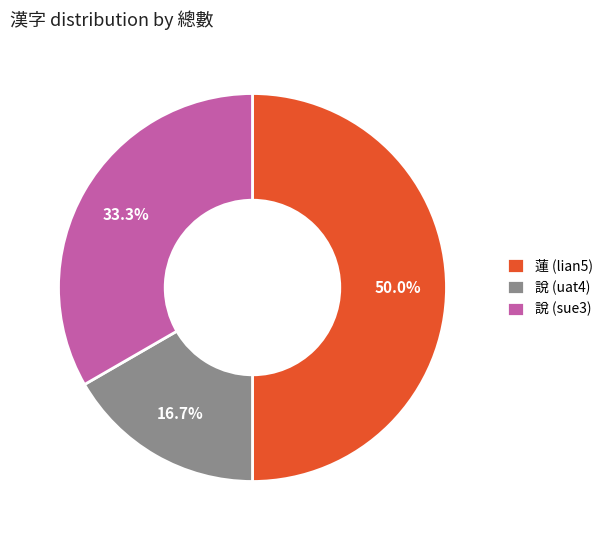

How many segments does this pie chart have?

3